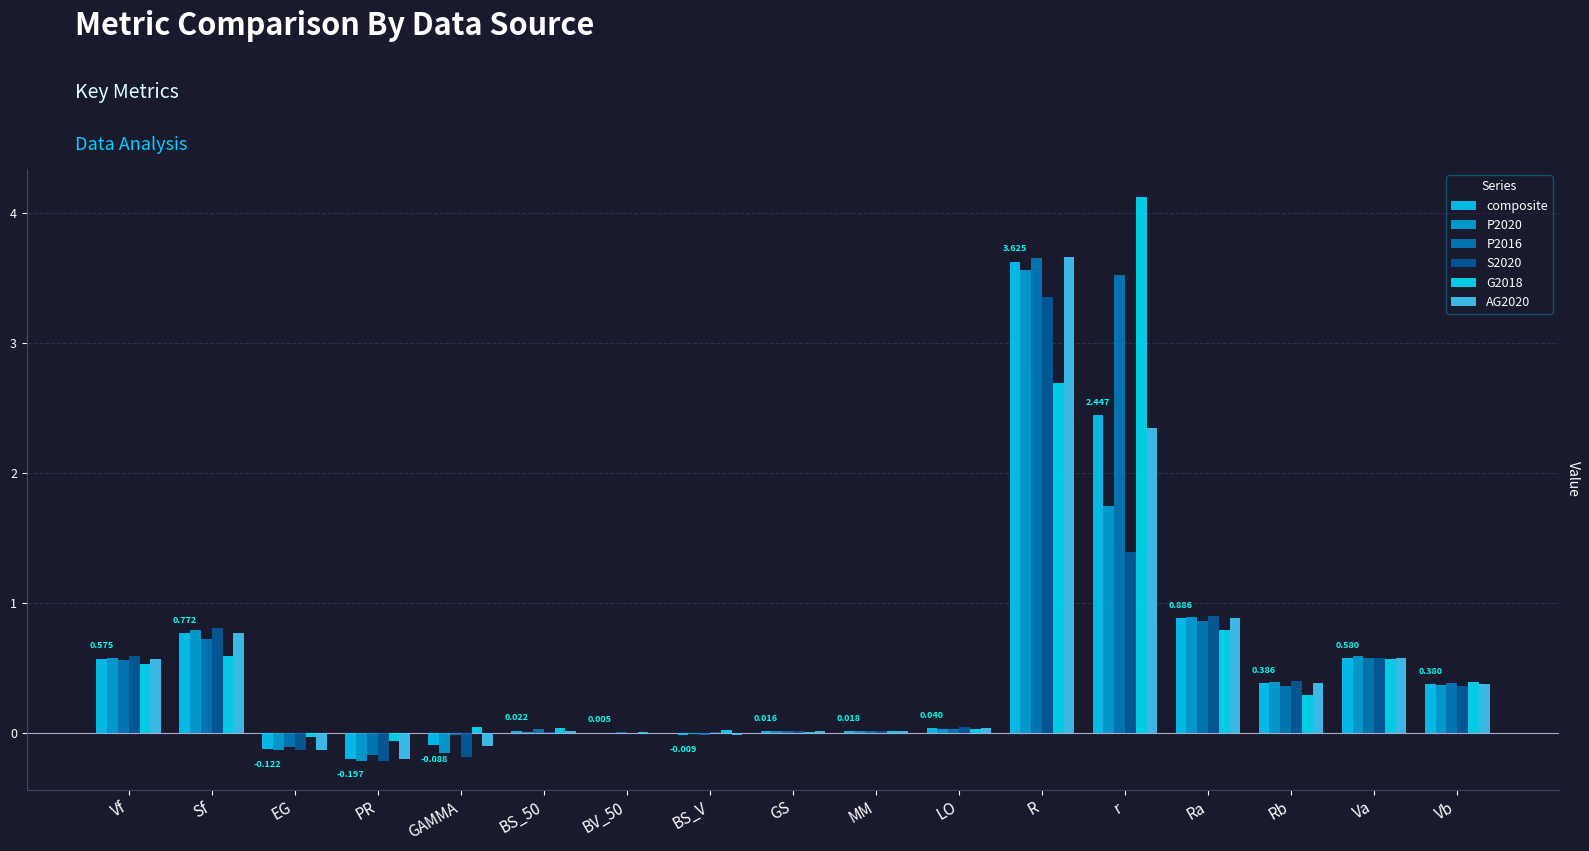

How many groups of bars are there?

17